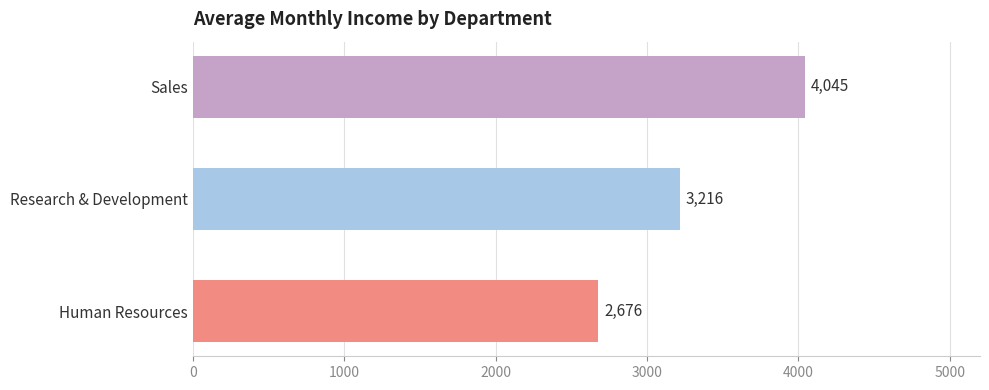

What is the sum of all values?

9937.2